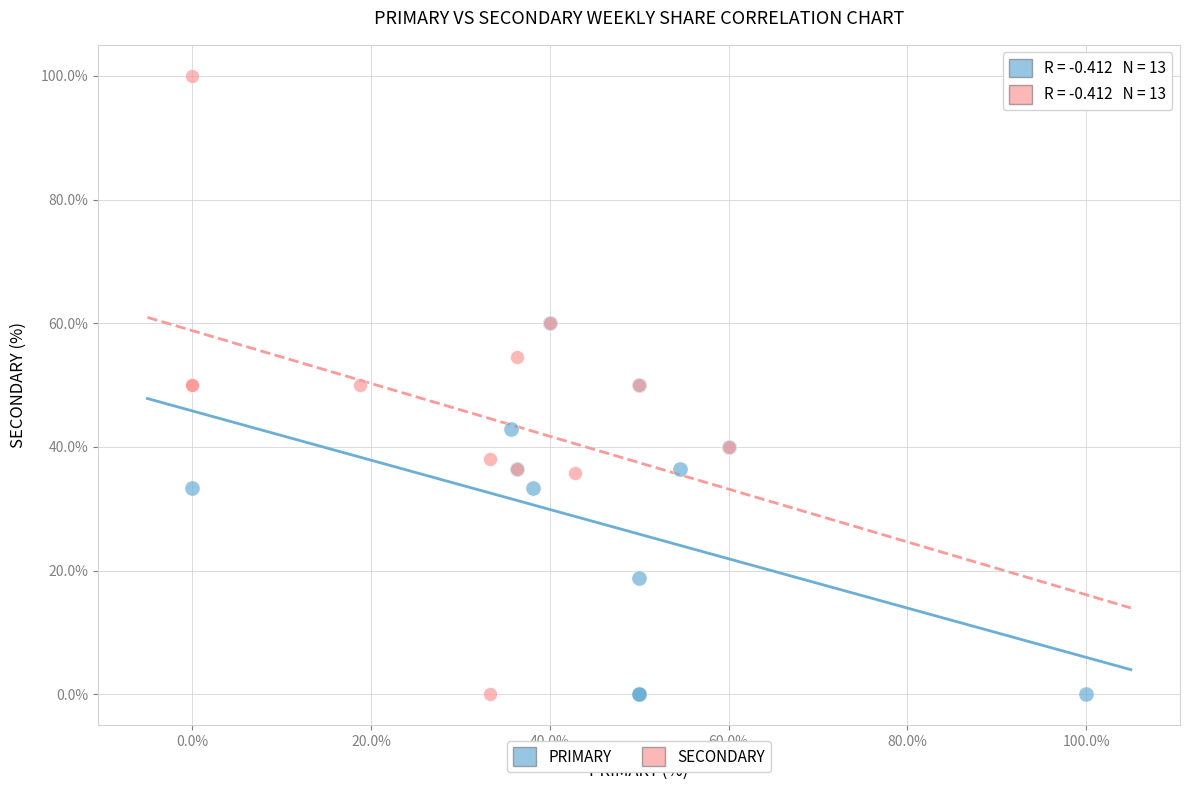

Which series contains the highest Y value?

SECONDARY